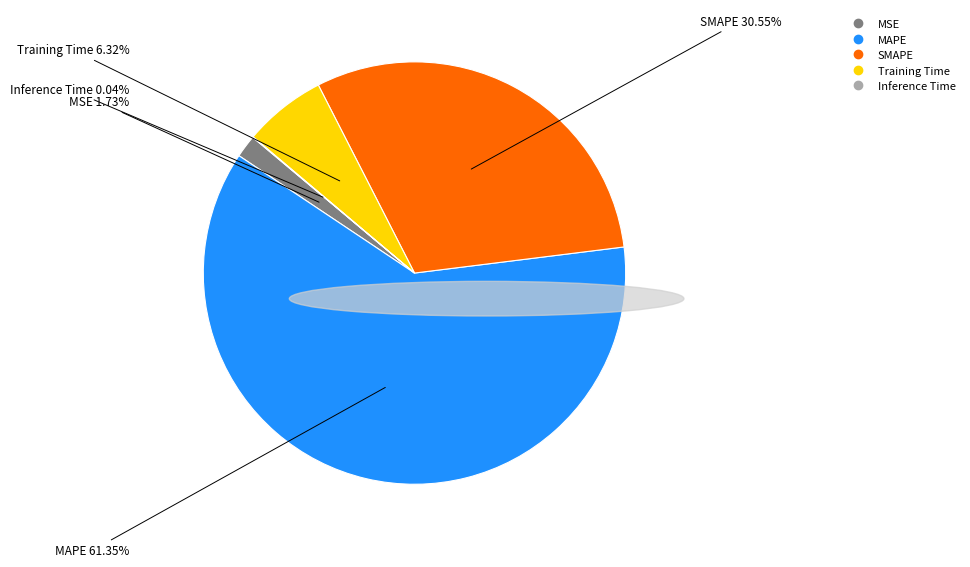

What is the largest slice in the pie chart?

MAPE